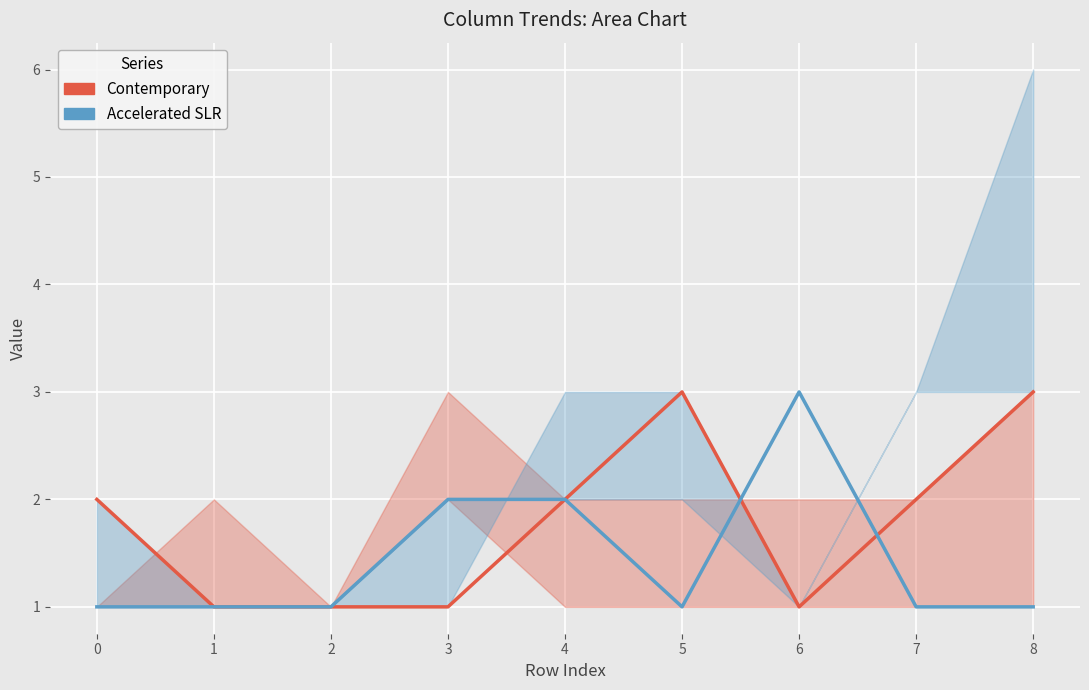

Where is the first local minimum for Contemporary?

6